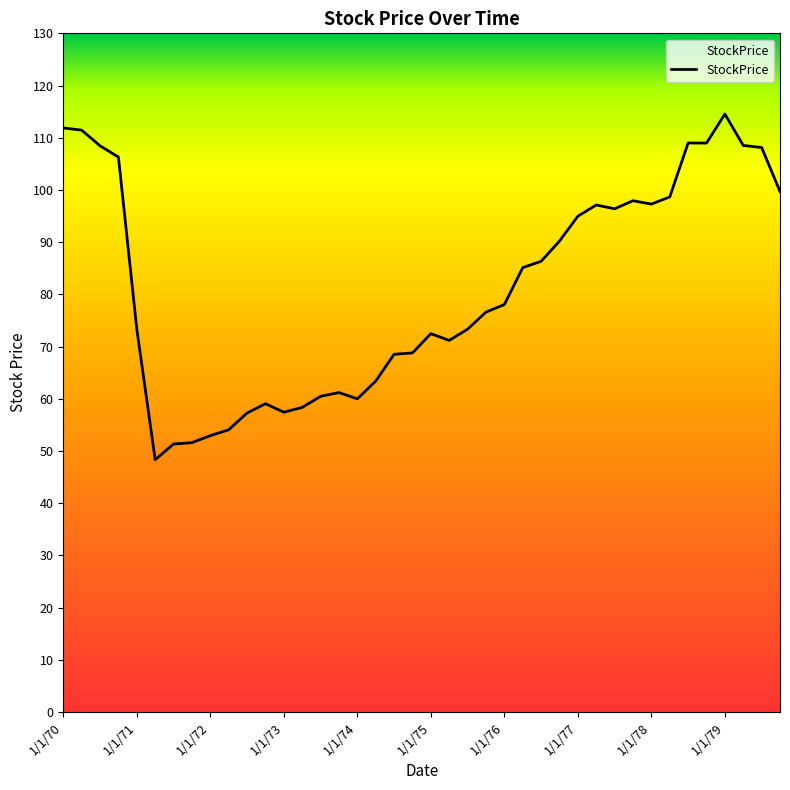

What is the difference between the maximum and minimum values?

66.2